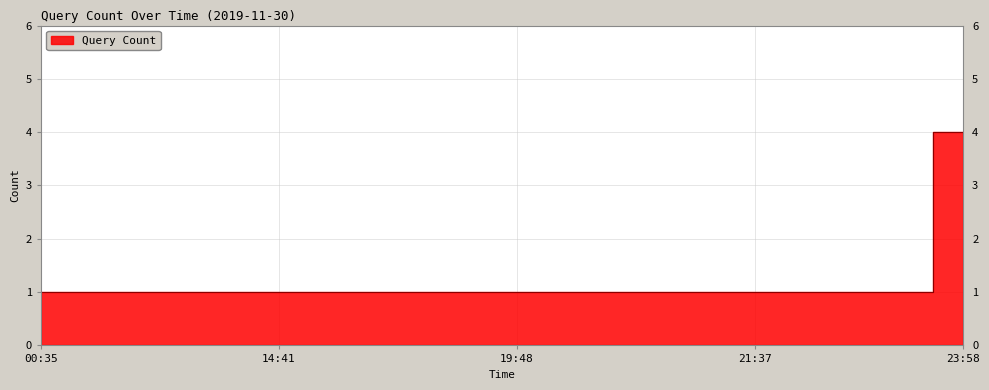

What is the smallest value displayed?

1